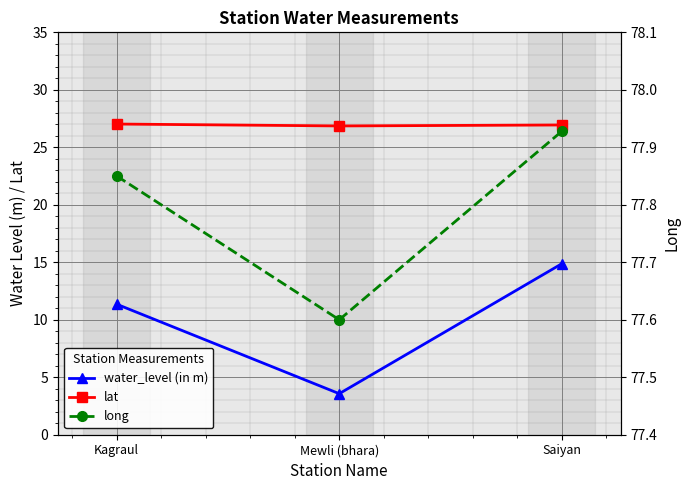

What is the value of the water_level (in m) point at the 2nd from the left?

3.6